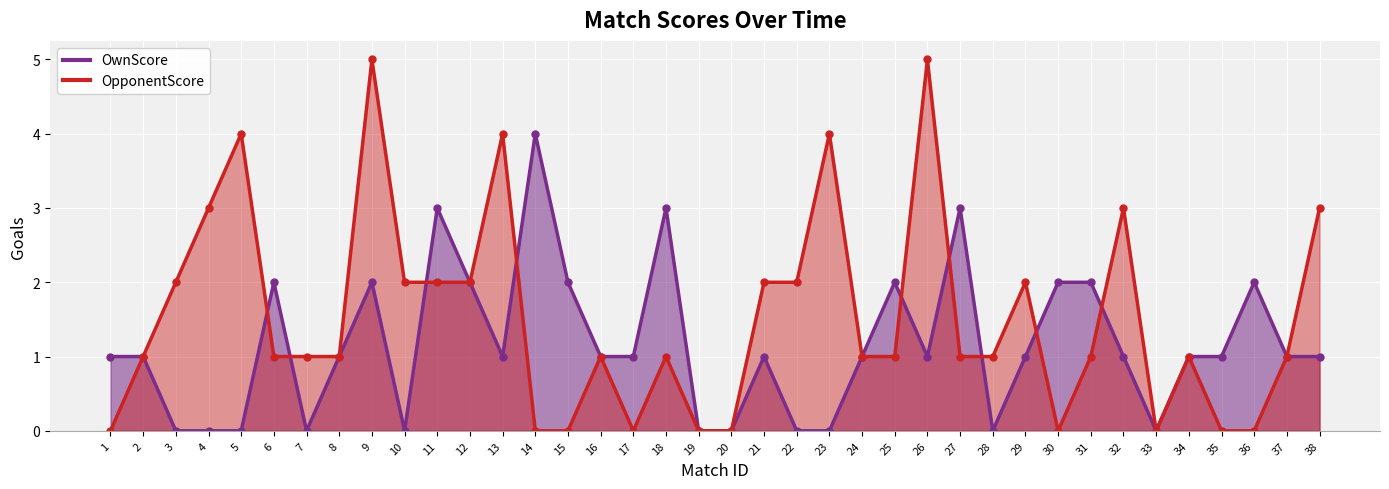

In OwnScore, how many points are lower than both neighbors (excluding endpoints)?

6